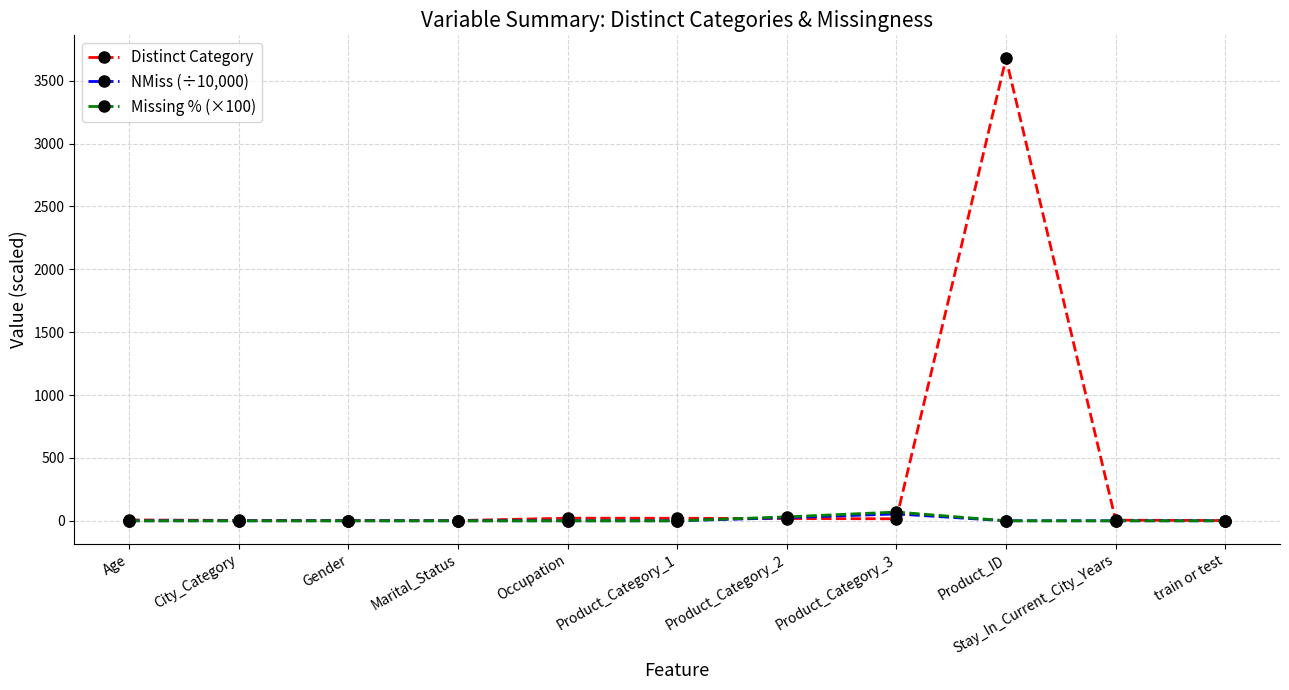

True or false: Missing % (×100) has a value of 0.0 at Product_ID.

True